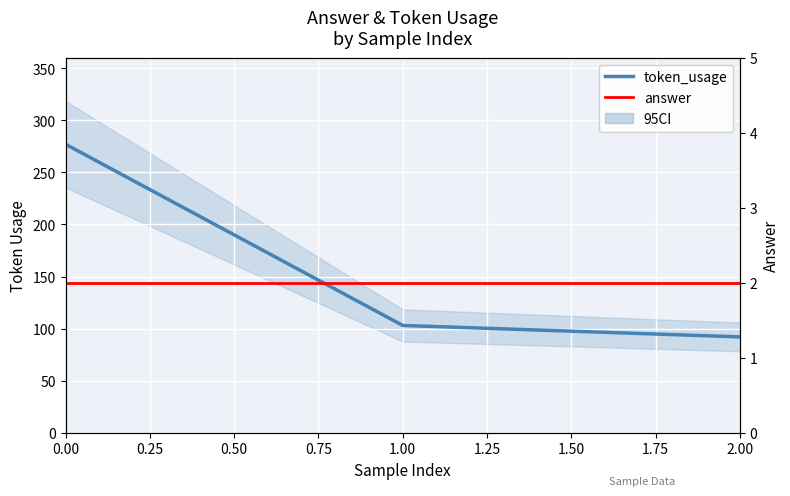

Count the number of categories in the chart.

3